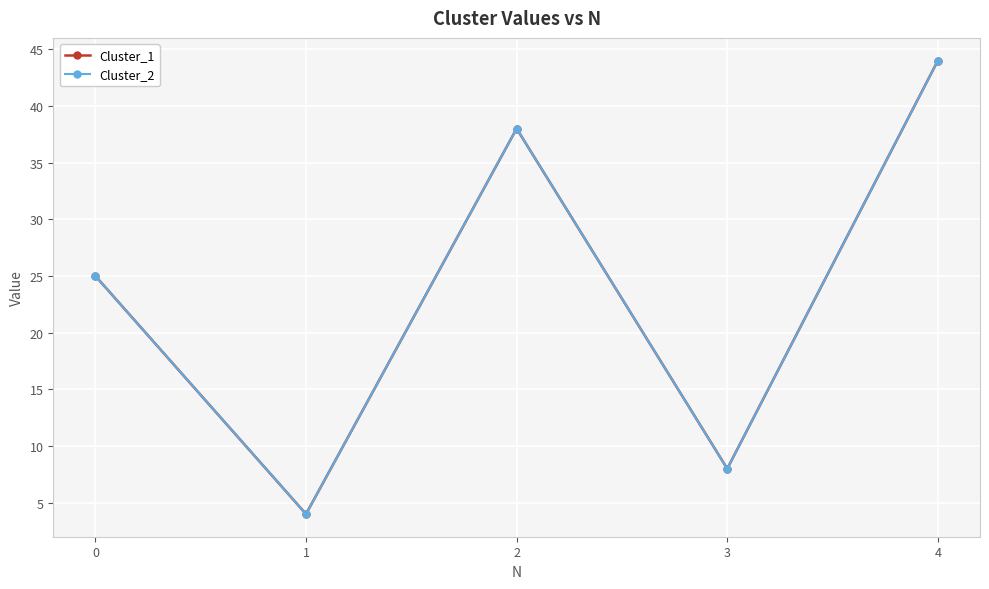

True or false: Cluster_2 and Cluster_1 cross at least once.

False